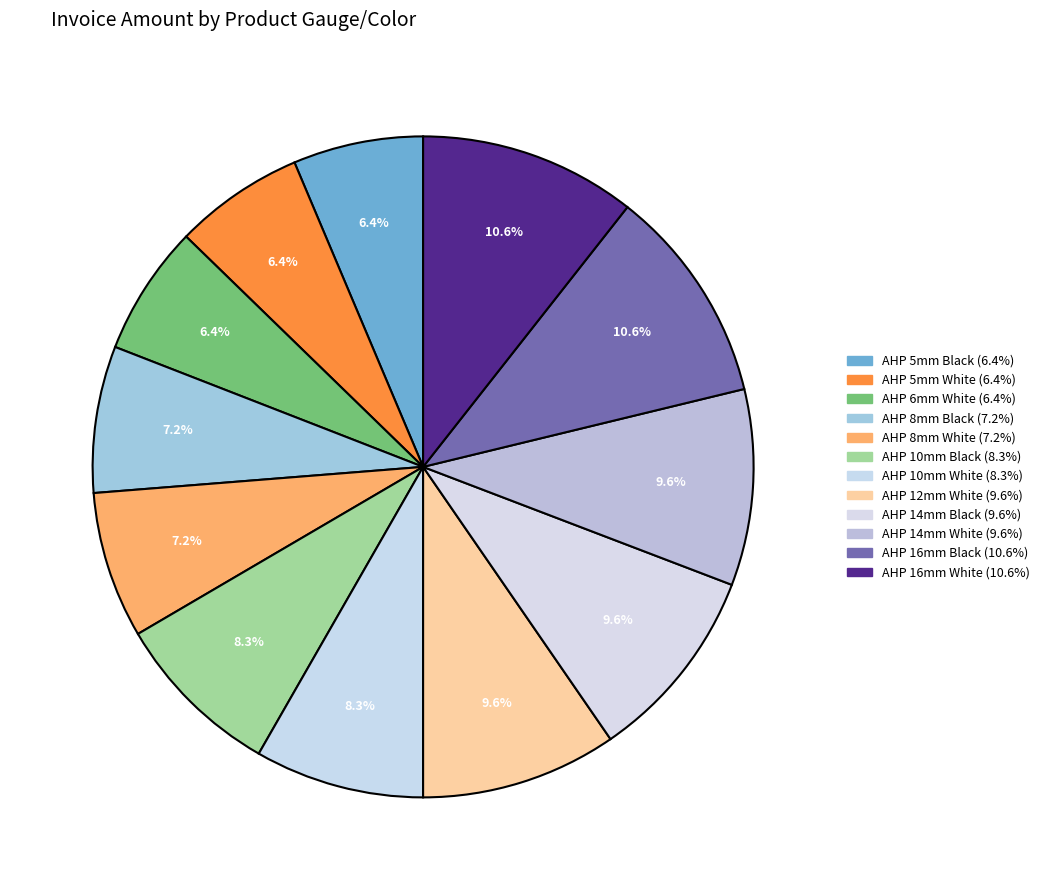

What percentage is the AHP 10mm White slice, to the nearest percent?

8%